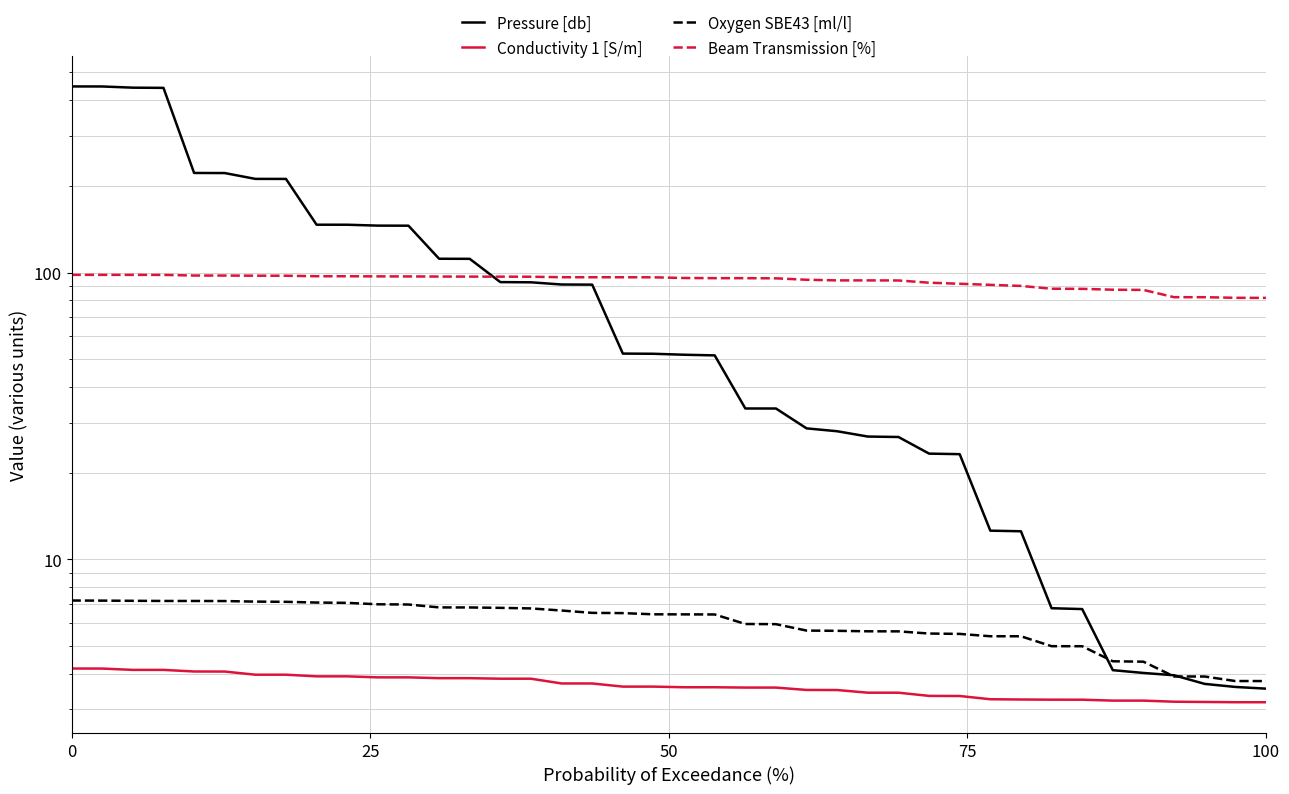

How many data points does each series have?

40